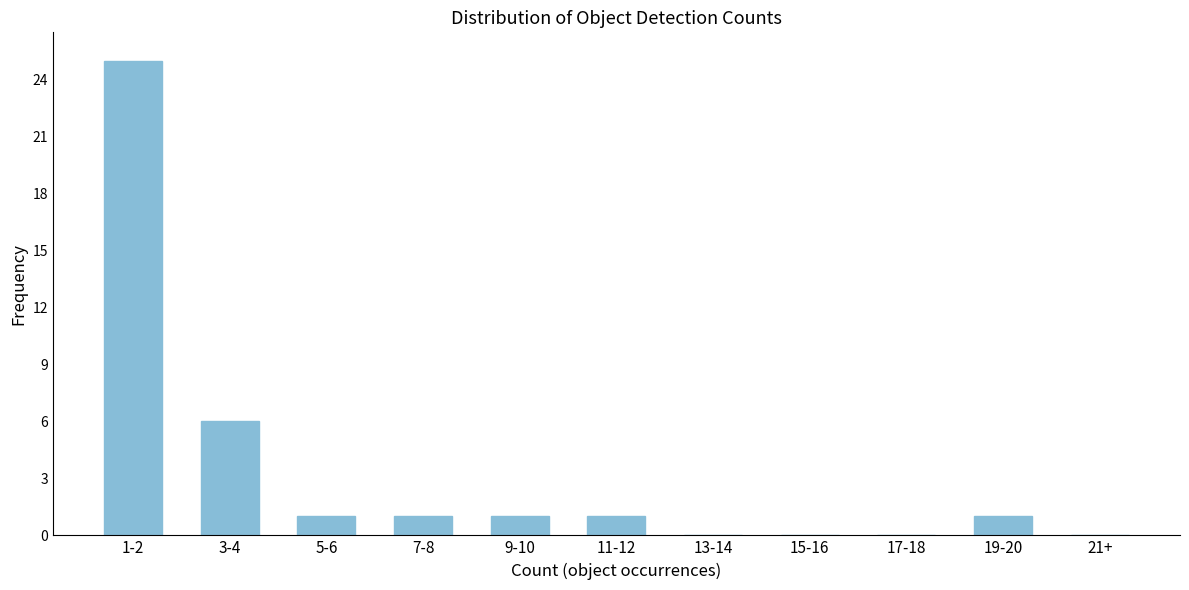

Reading left to right, transcribe all the data shown in this chart.

1-2=25	3-4=6	5-6=1	7-8=1	9-10=1	11-12=1	13-14=0	15-16=0	17-18=0	19-20=1	21+=0